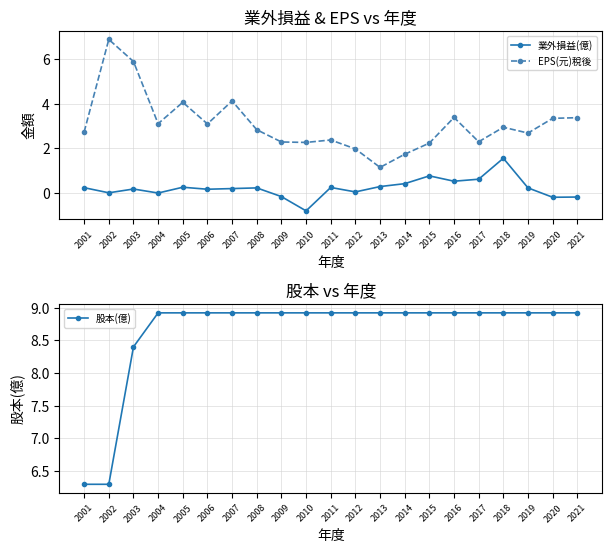

Reading left to right, list all the values displayed in this chart.

業外損益(億): 0.2	0.0	0.2	0.0	0.3	0.2	0.2	0.2	-0.2	-0.8	0.2	0.1	0.3	0.4	0.8	0.5	0.6	1.6	0.2	-0.2	-0.2
EPS(元)稅後: 2.7	6.9	5.9	3.1	4.1	3.1	4.1	2.8	2.3	2.3	2.4	2.0	1.1	1.7	2.2	3.4	2.3	3.0	2.7	3.4	3.4
股本(億): 6.3	6.3	8.4	8.9	8.9	8.9	8.9	8.9	8.9	8.9	8.9	8.9	8.9	8.9	8.9	8.9	8.9	8.9	8.9	8.9	8.9